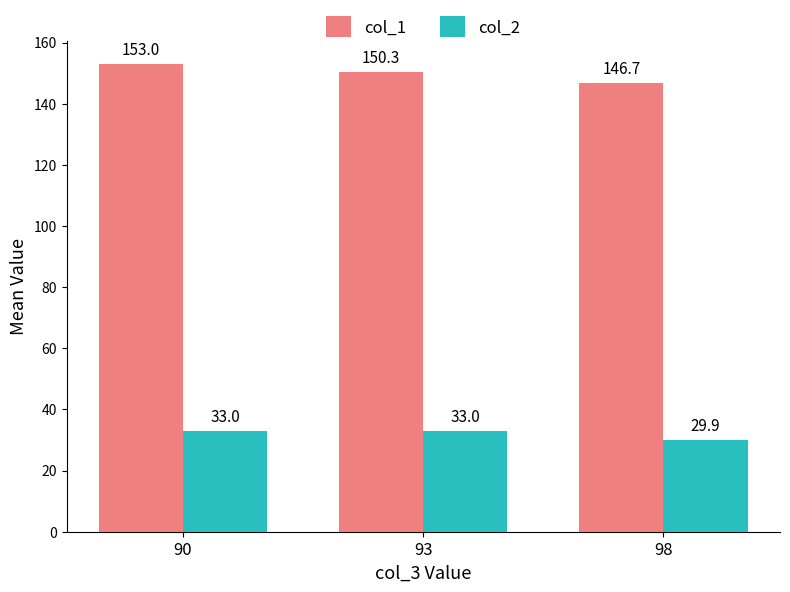

List the series in order of their peak value, lowest first.

col_2, col_1